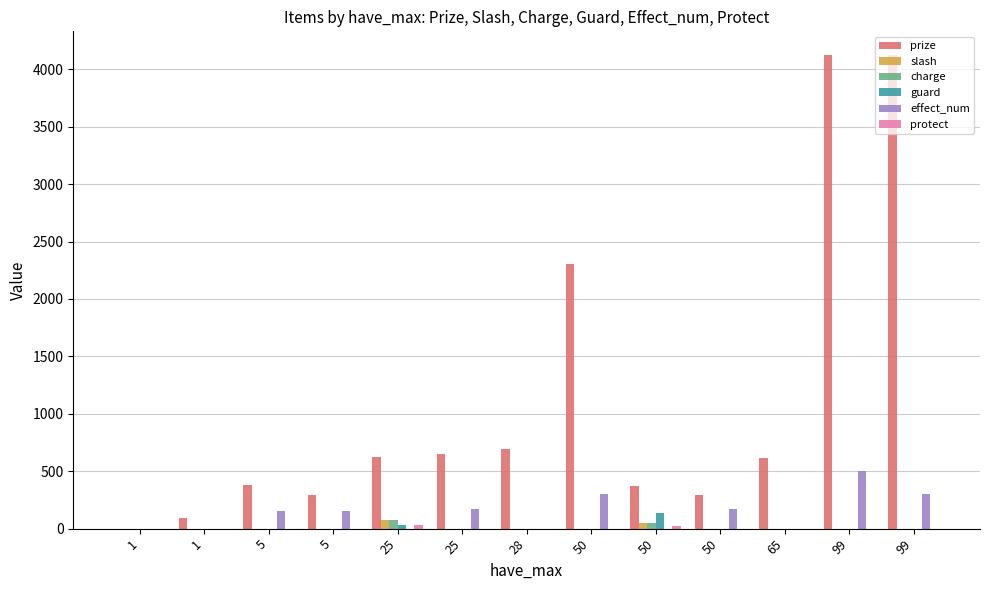

How many values in the slash series exceed 0?

2